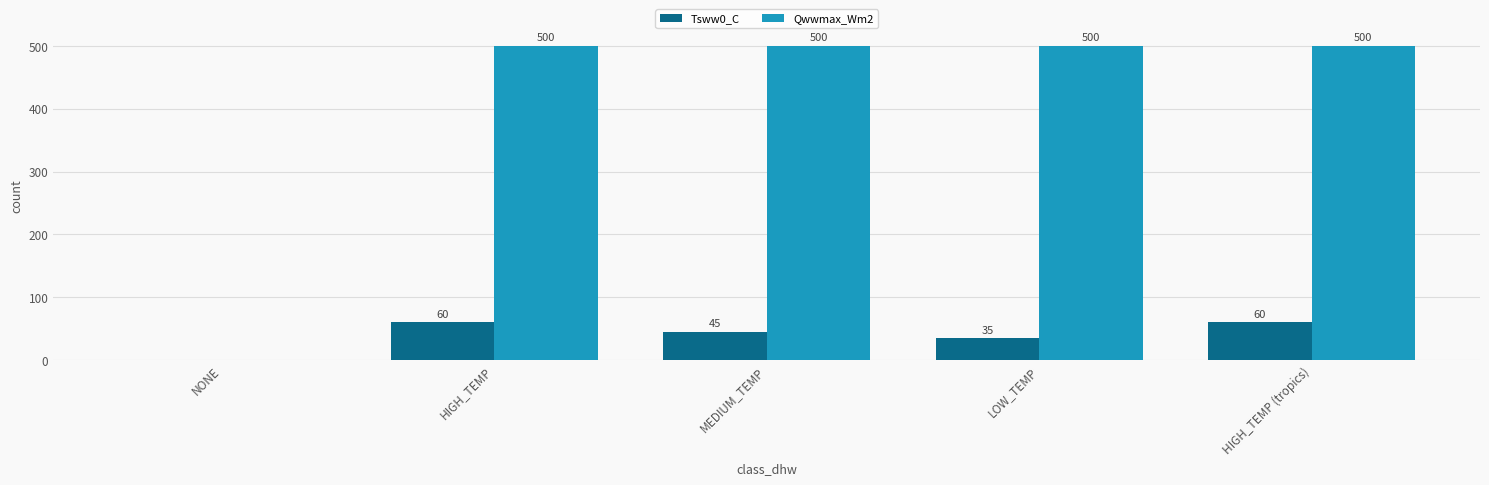

Is the value of Tsww0_C at LOW_TEMP greater than the value of Qwwmax_Wm2 at HIGH_TEMP (tropics)?

No